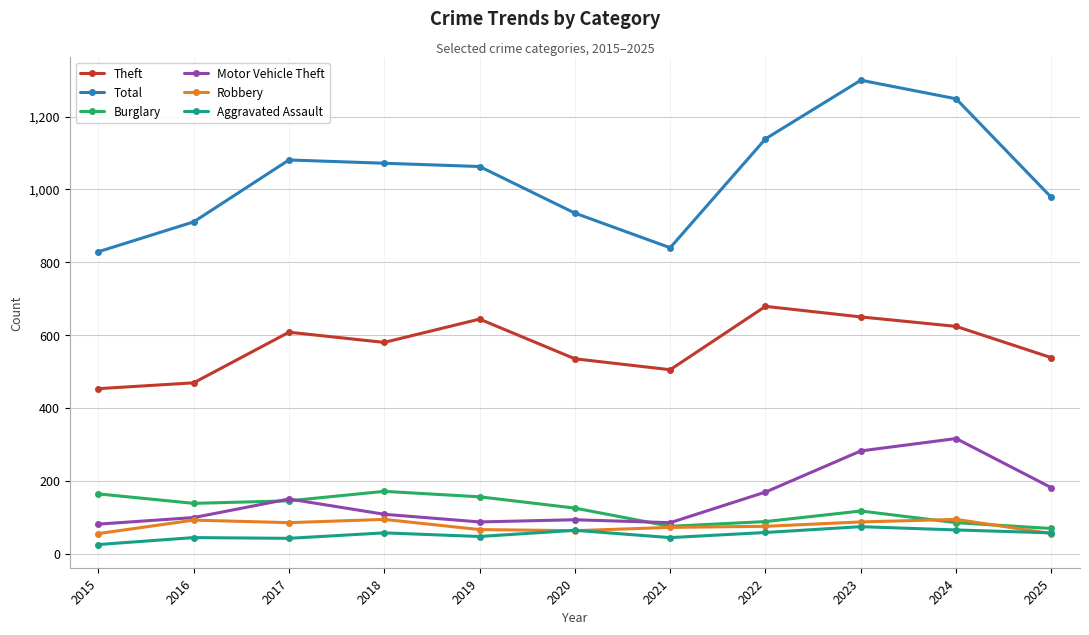

True or false: Motor Vehicle Theft and Aggravated Assault intersect in this chart.

False